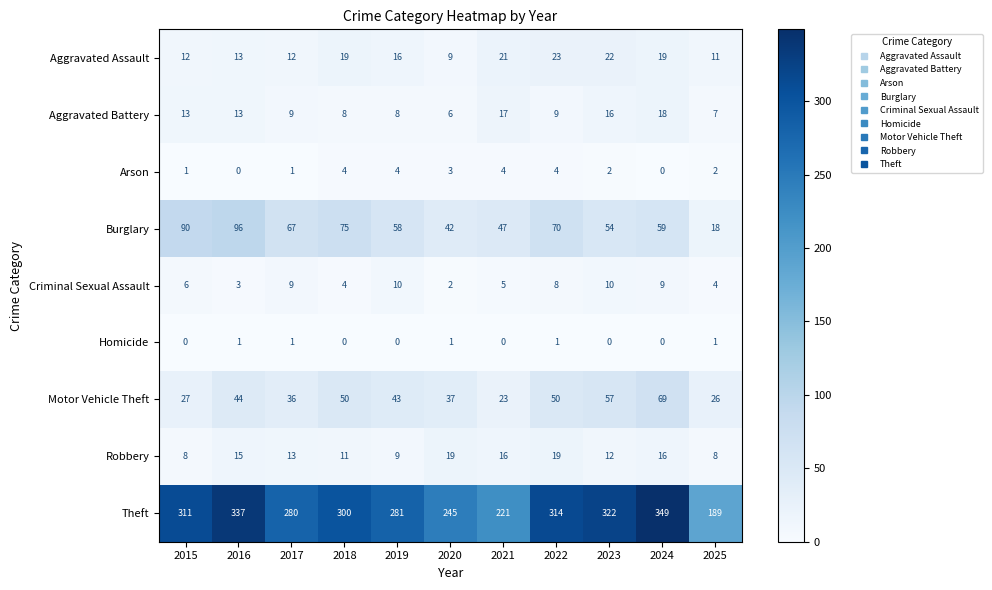

What is the sum of all Arson values?

25